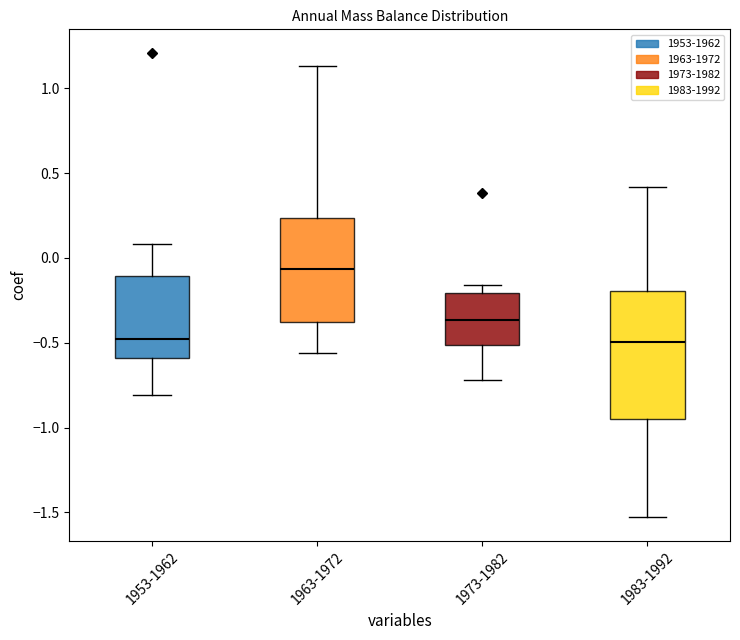

Reading left to right, transcribe this box plot: for each box, give where its median line is, the range the box spans, and where its two whiskers end, as read against the y-axis. The values are not printed on the chart, so give them approximately, as read against the axis.

1953-1962: median -0.50, box -0.60 to -0.10, whiskers -0.80 to 0.10
1963-1972: median -0.05, box -0.40 to 0.25, whiskers -0.55 to 1.15
1973-1982: median -0.35, box -0.50 to -0.20, whiskers -0.70 to -0.15
1983-1992: median -0.50, box -0.95 to -0.20, whiskers -1.55 to 0.40